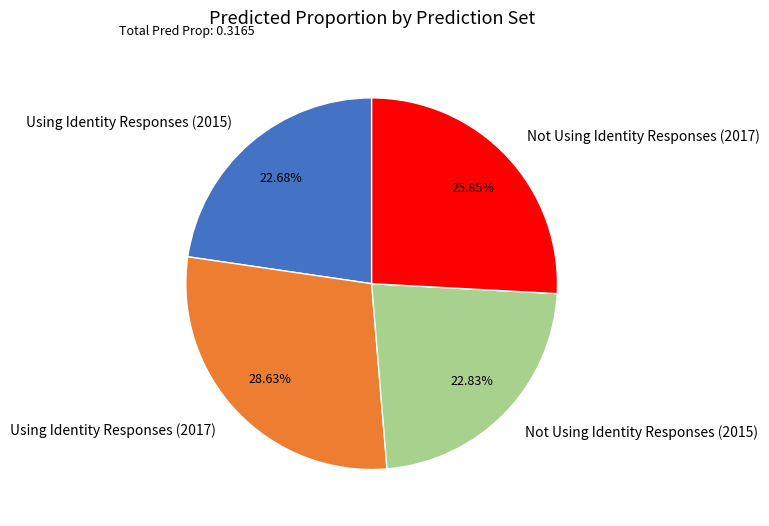

To the nearest percent, what portion does Not Using Identity Responses (2017) represent?

26%